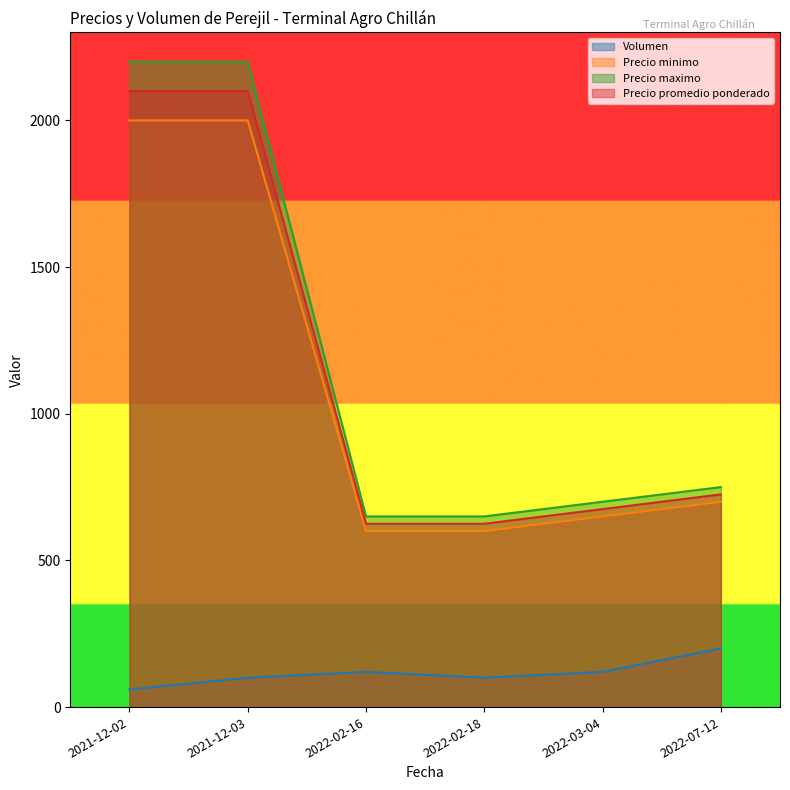

How many data points in Volumen are less than 120?

3